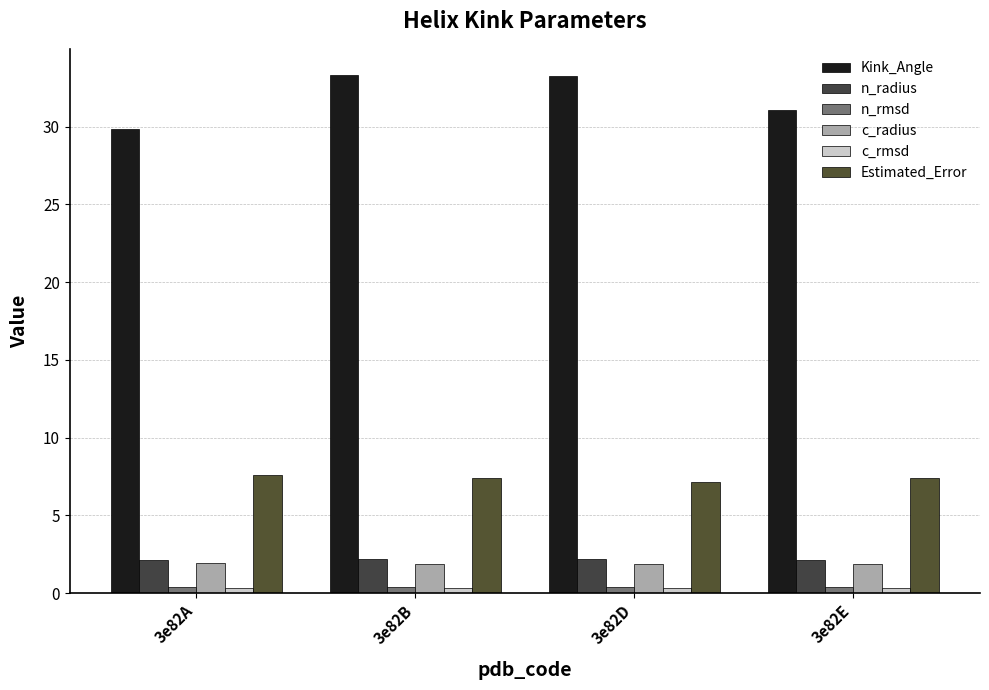

At 3e82A, list the series in order from largest to smallest.

Kink_Angle, Estimated_Error, n_radius, c_radius, n_rmsd, c_rmsd